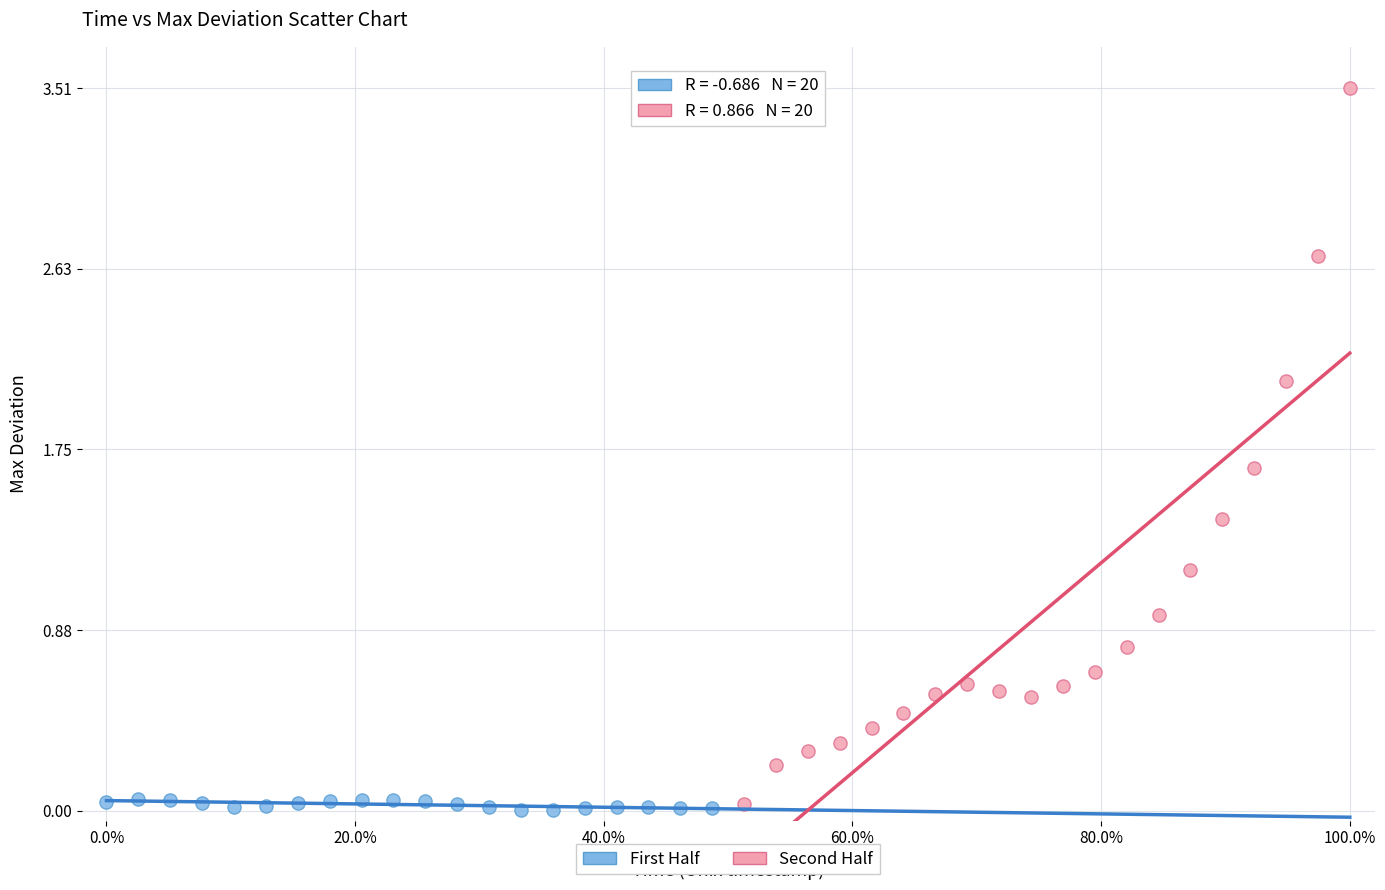

Which series has the largest Y range (max minus min)?

Second Half